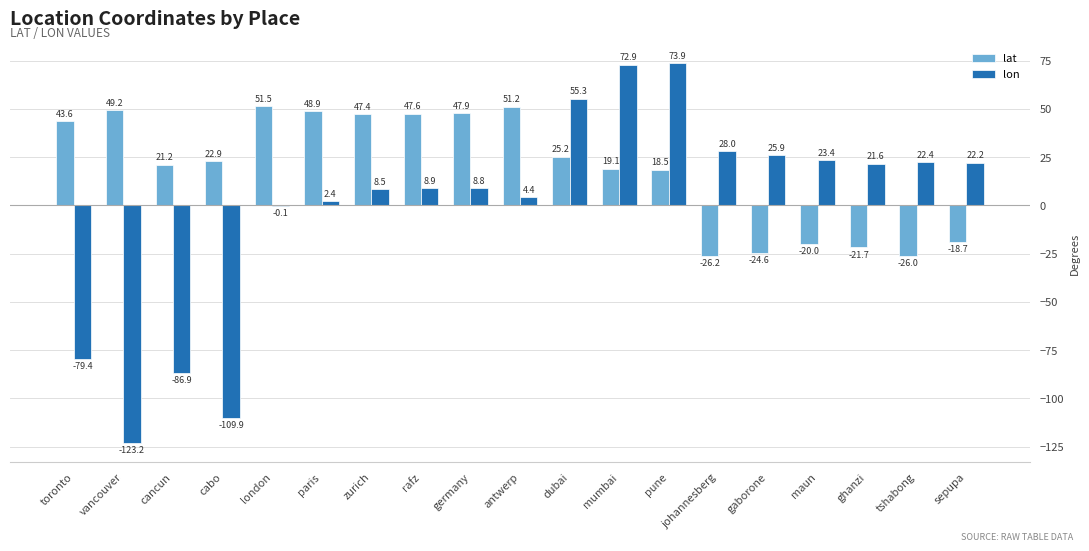

At which label is lat closest to 12?

pune